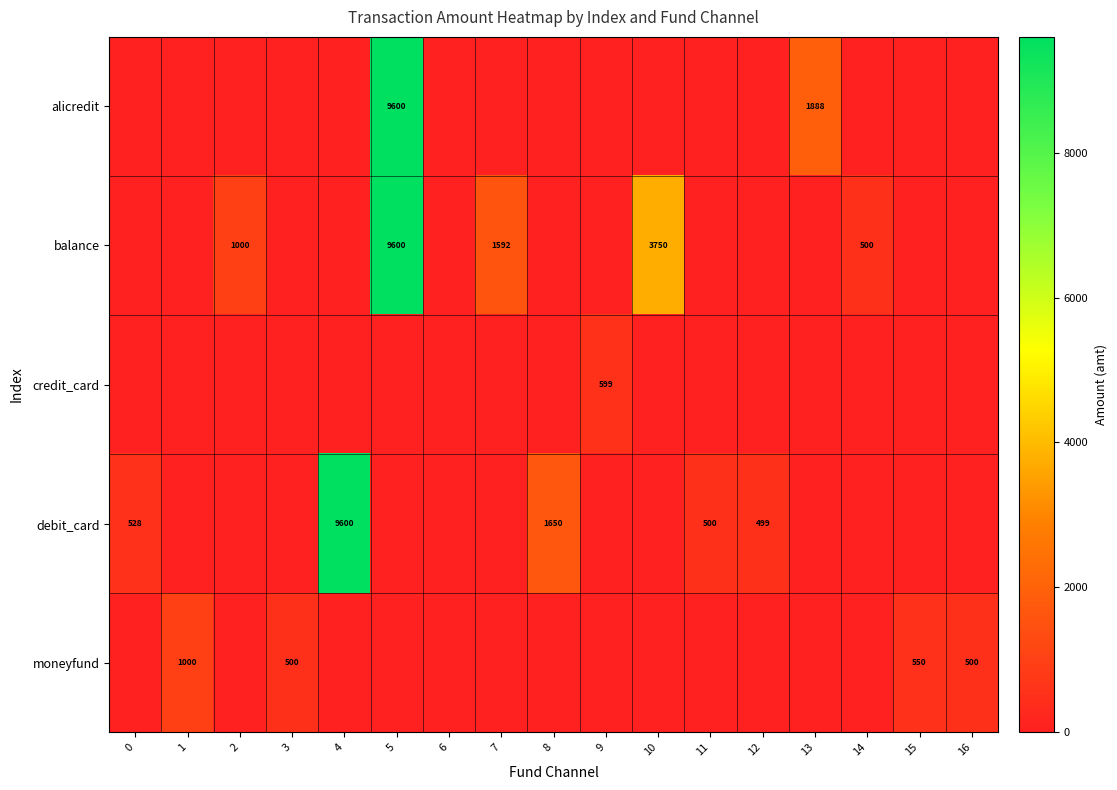

The debit_card series shows 528 at 0. True or false?

True